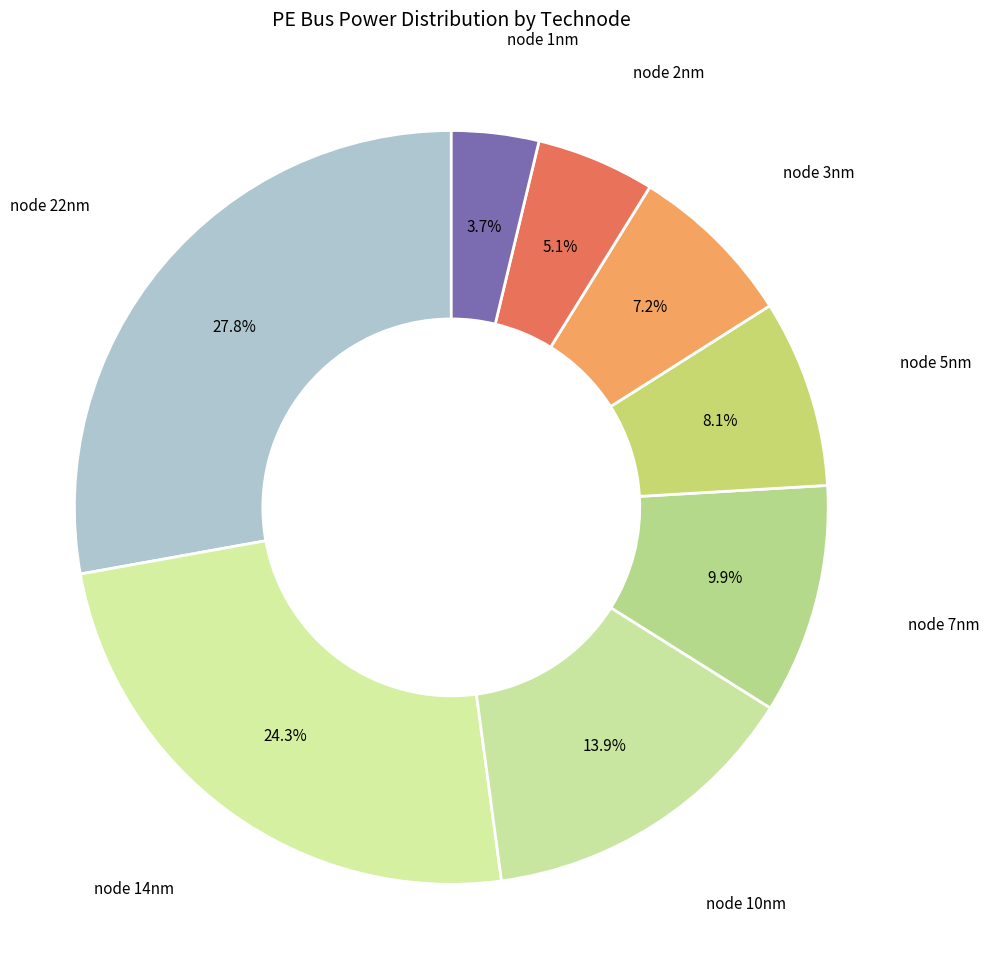

Count the number of slices in the pie.

8